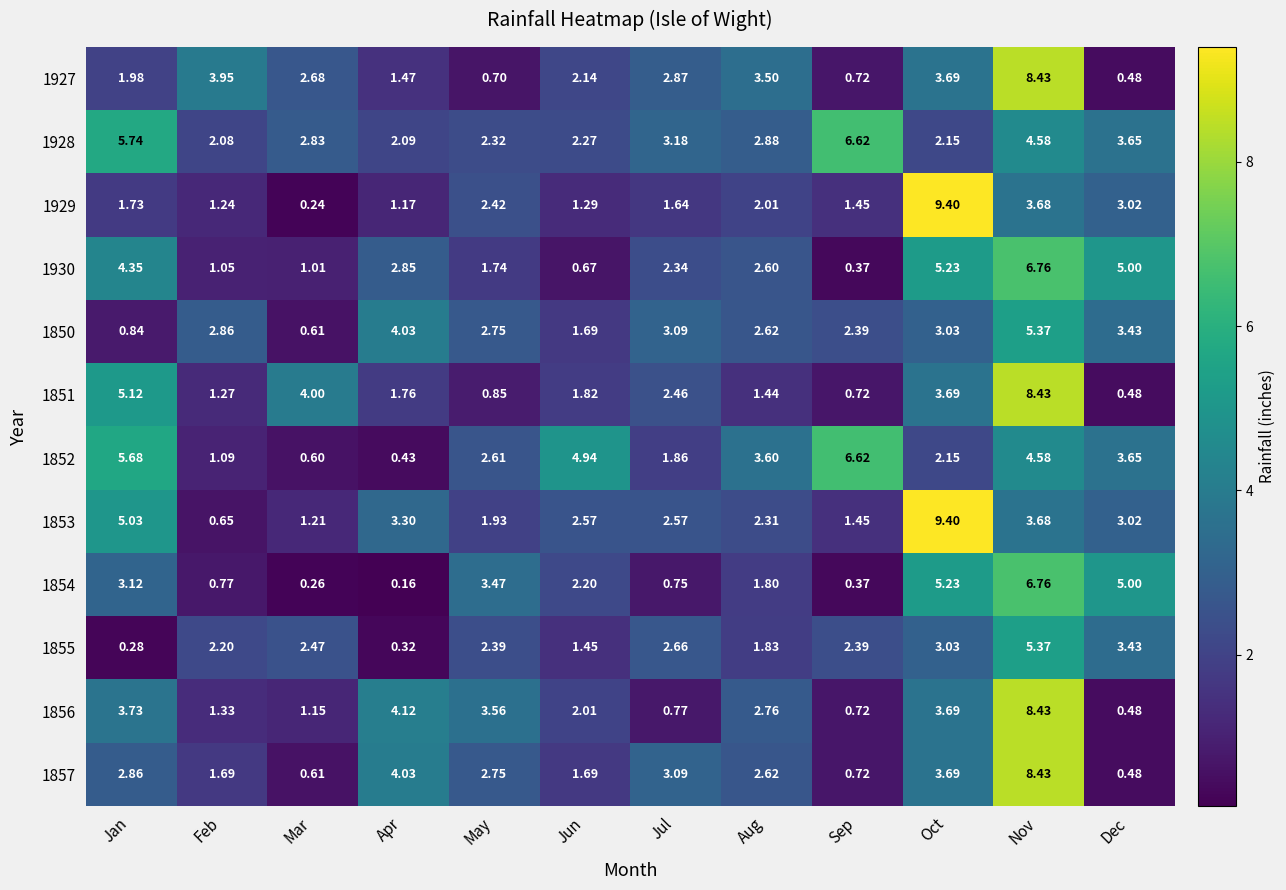

Between Feb and Aug, which series saw the biggest shift?

1852